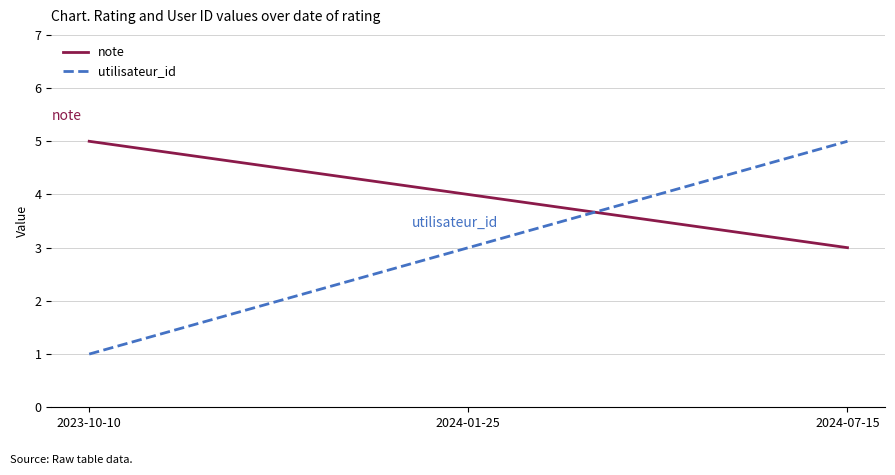

Which category has the lowest value in the note series?

2024-07-15